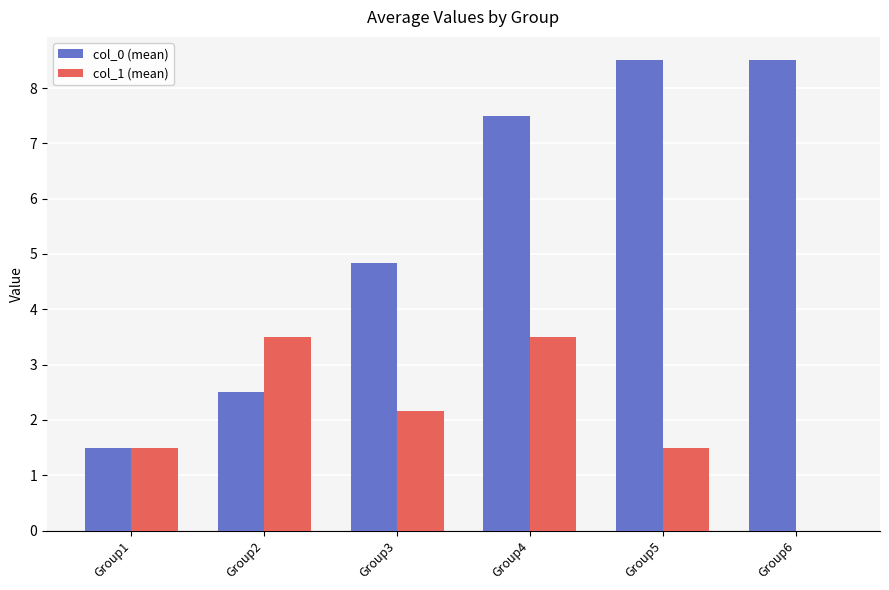

What is the sum of all col_1 (mean) values?

12.2